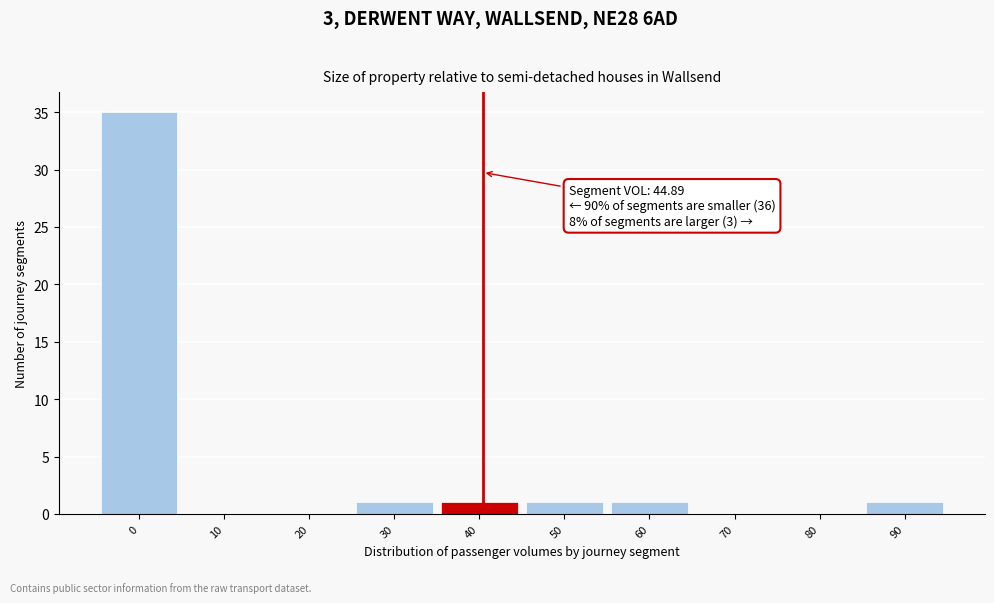

Reading left to right, list all the values displayed in this chart.

0=35	10=0	20=0	30=1	40=1	50=1	60=1	70=0	80=0	90=1